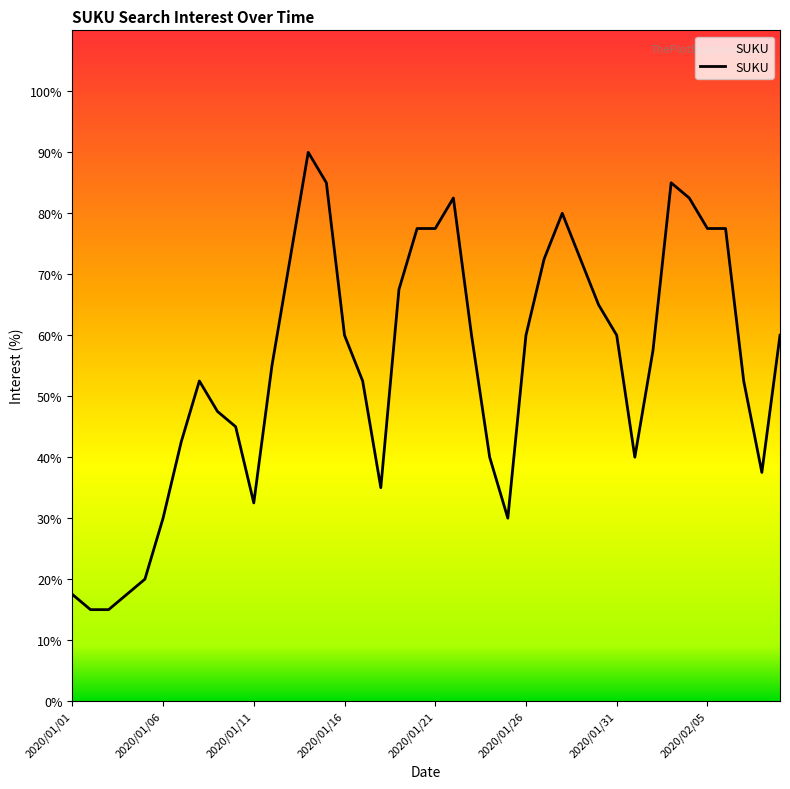

What is the maximum value shown in the chart?

90.0